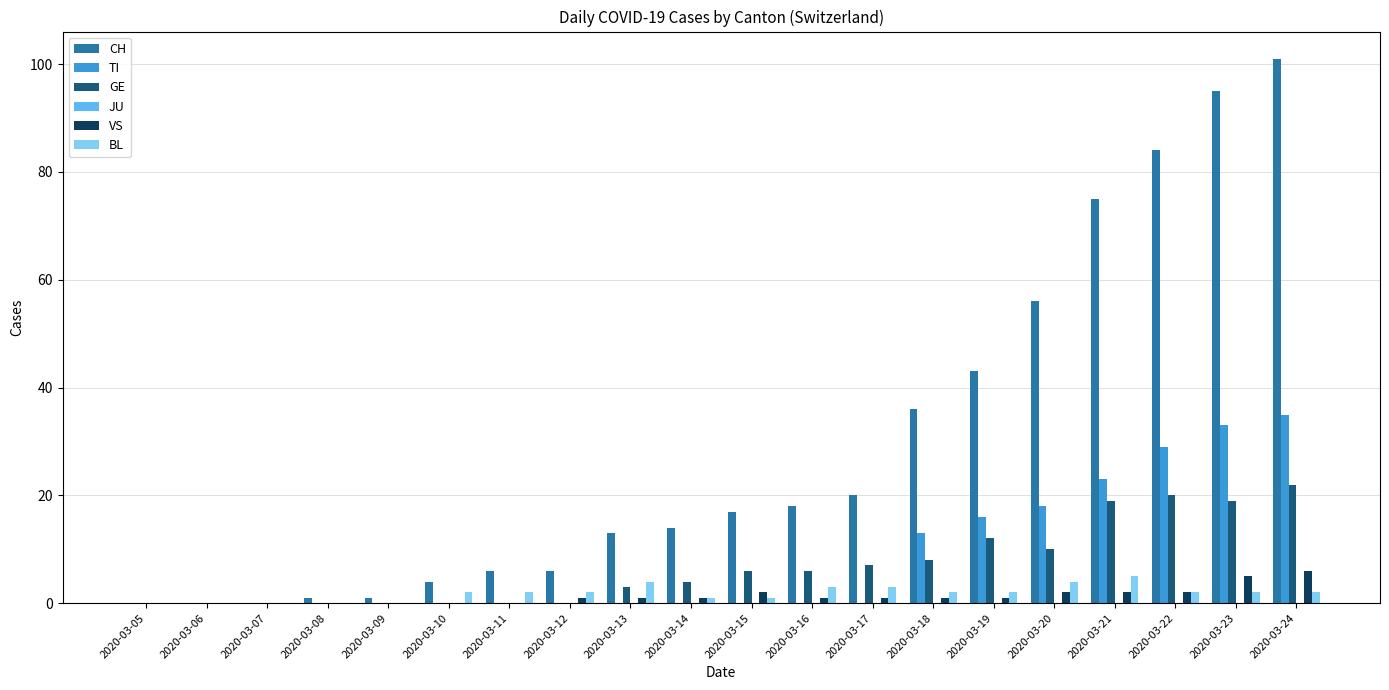

At which category is the sum across all series the highest?

2020-03-24